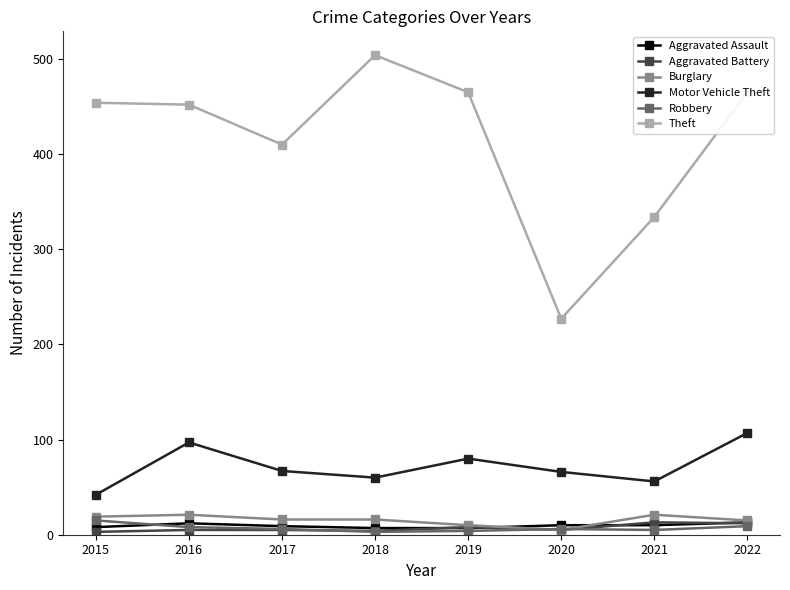

How many distinct data groups are displayed?

6